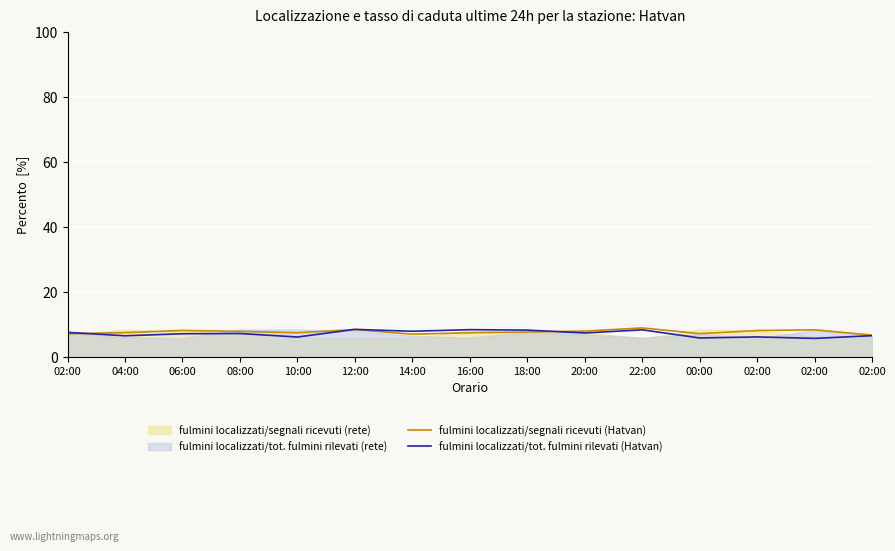

At which label does fulmini localizzati/tot. fulmini rilevati (Hatvan) reach its minimum?

02:00